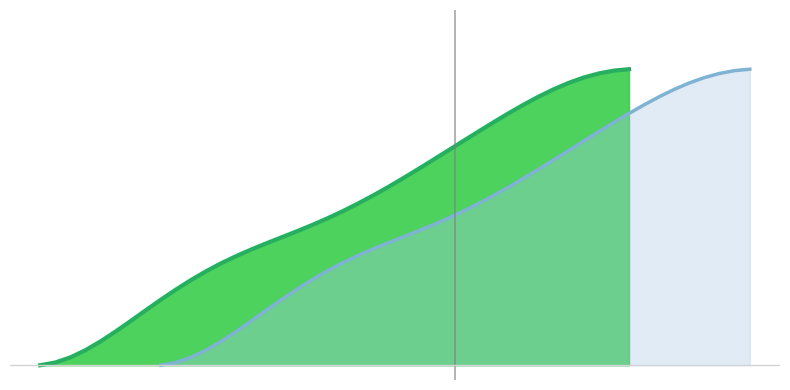

Rank the categories by value from highest to lowest.

39, 38, 37, 36, 35, 34, 33, 32, 31, 30, 29, 28, 27, 26, 25, 24, 23, 22, 21, 20, 19, 18, 17, 16, 15, 14, 13, 12, 11, 10, 9, 8, 7, 6, 5, 4, 3, 2, 1, 0